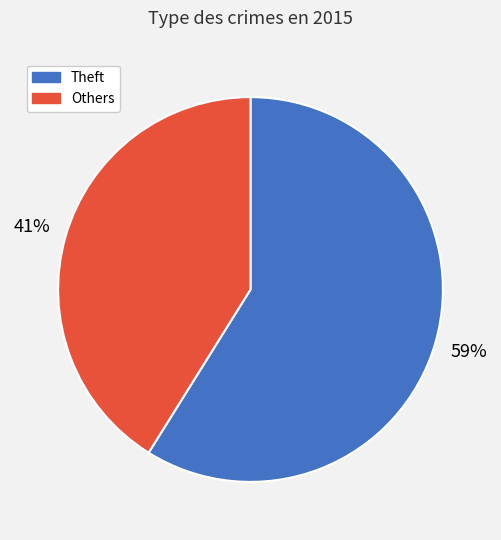

Is there any slice that represents more than half of the pie?

Yes